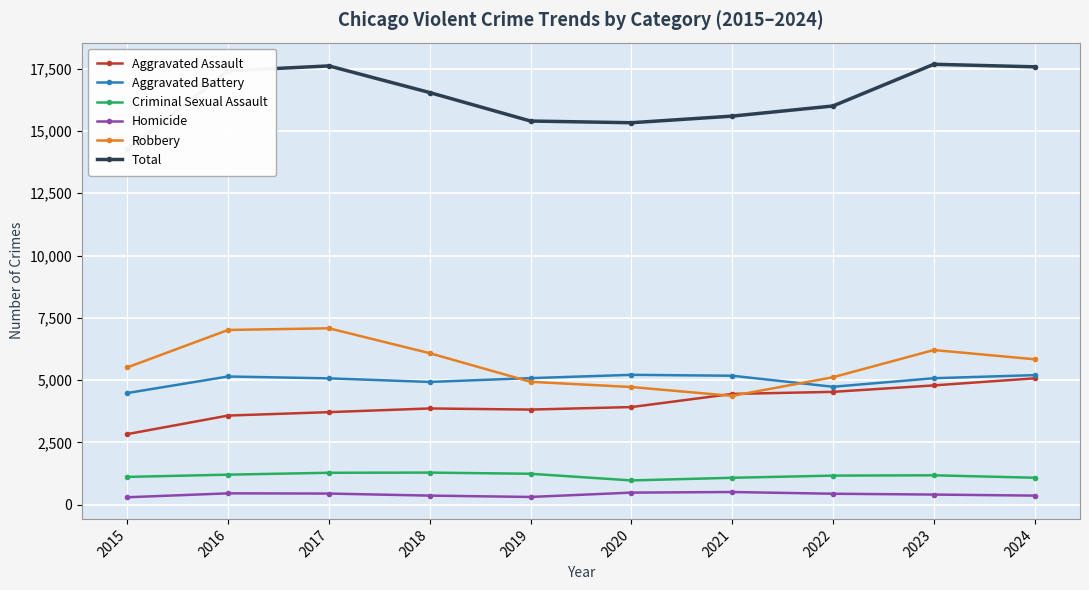

Rank the series at 2024 from highest to lowest value.

Total, Robbery, Aggravated Battery, Aggravated Assault, Criminal Sexual Assault, Homicide